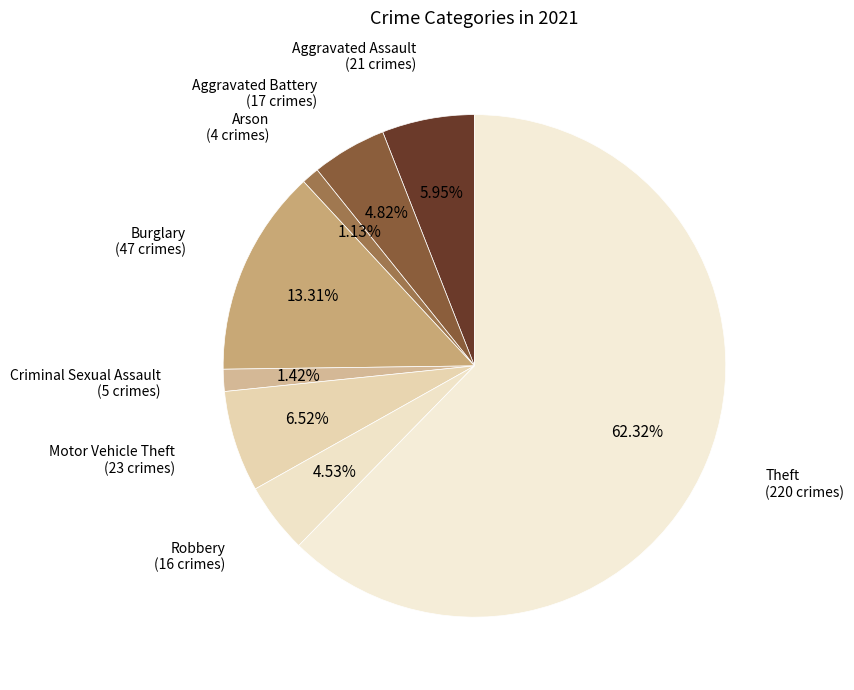

To the nearest percent, what percentage of the pie is Burglary?

13%